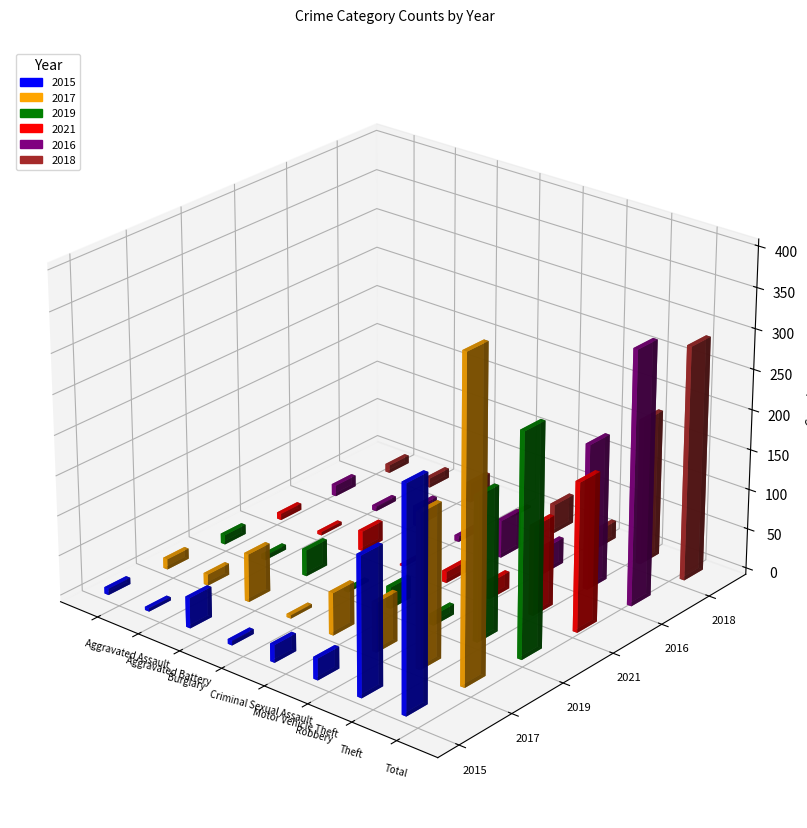

How many groups of bars are there?

8